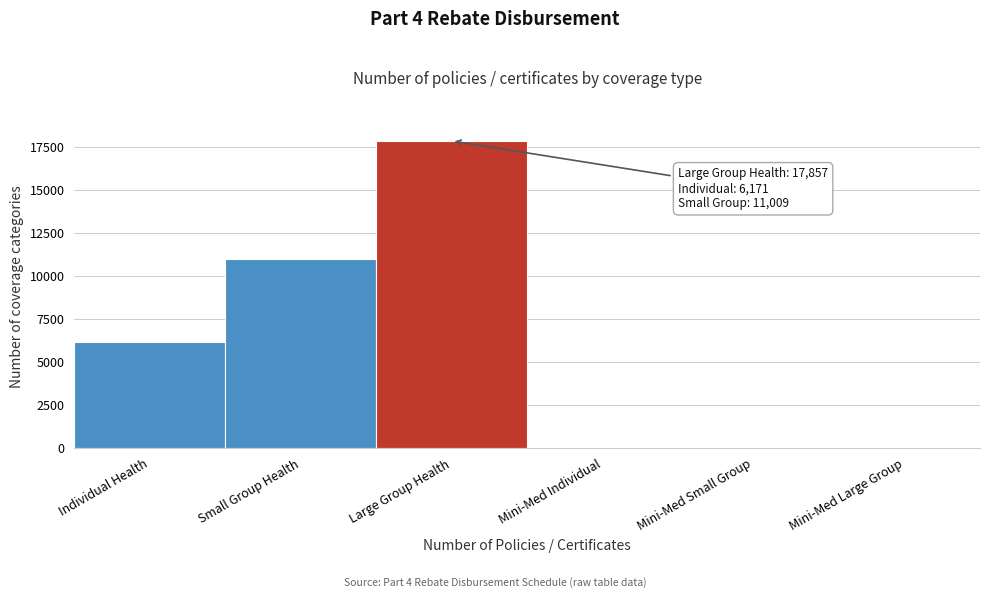

Reading left to right, transcribe all the data shown in this chart.

Individual Health=6171	Small Group Health=11009	Large Group Health=17857	Mini-Med Individual=0	Mini-Med Small Group=0	Mini-Med Large Group=0